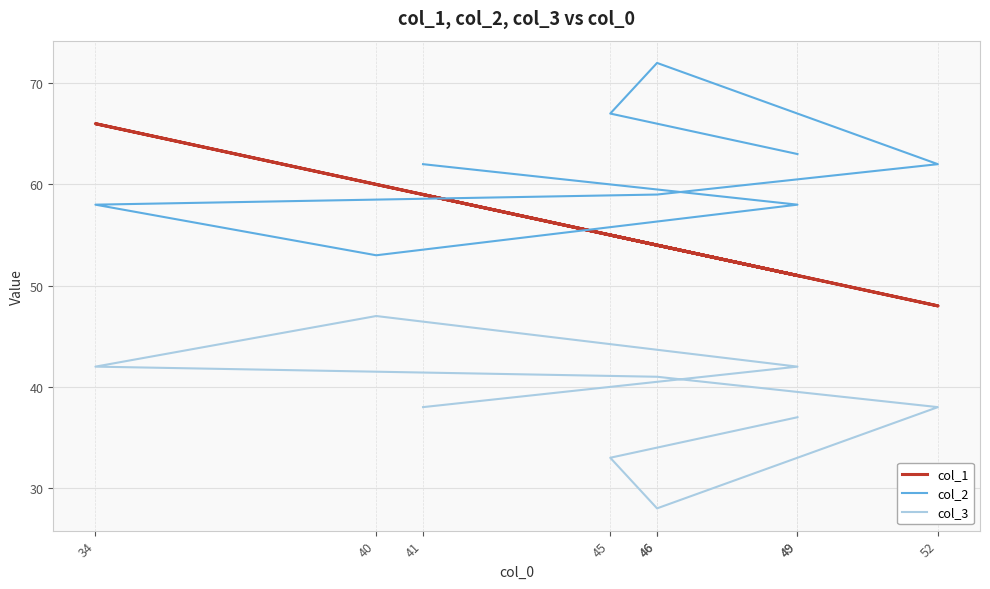

Rank the series by their average value, from highest to lowest.

col_2, col_1, col_3